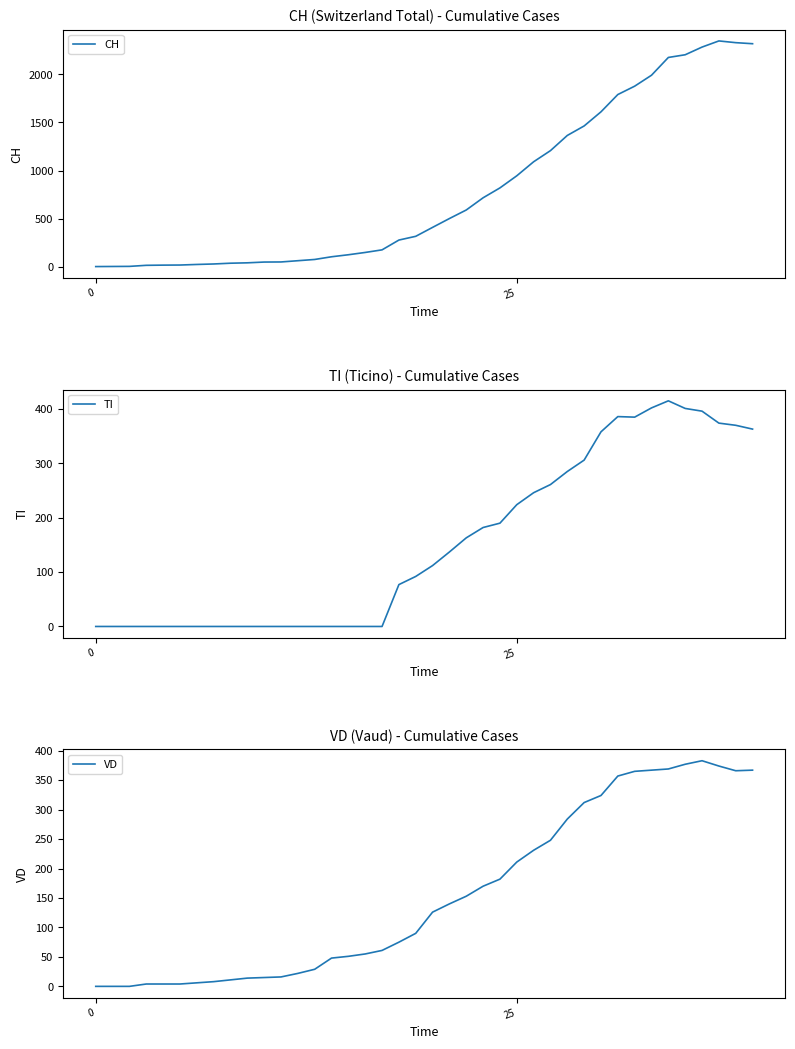

Where is the first local minimum for TI?

32